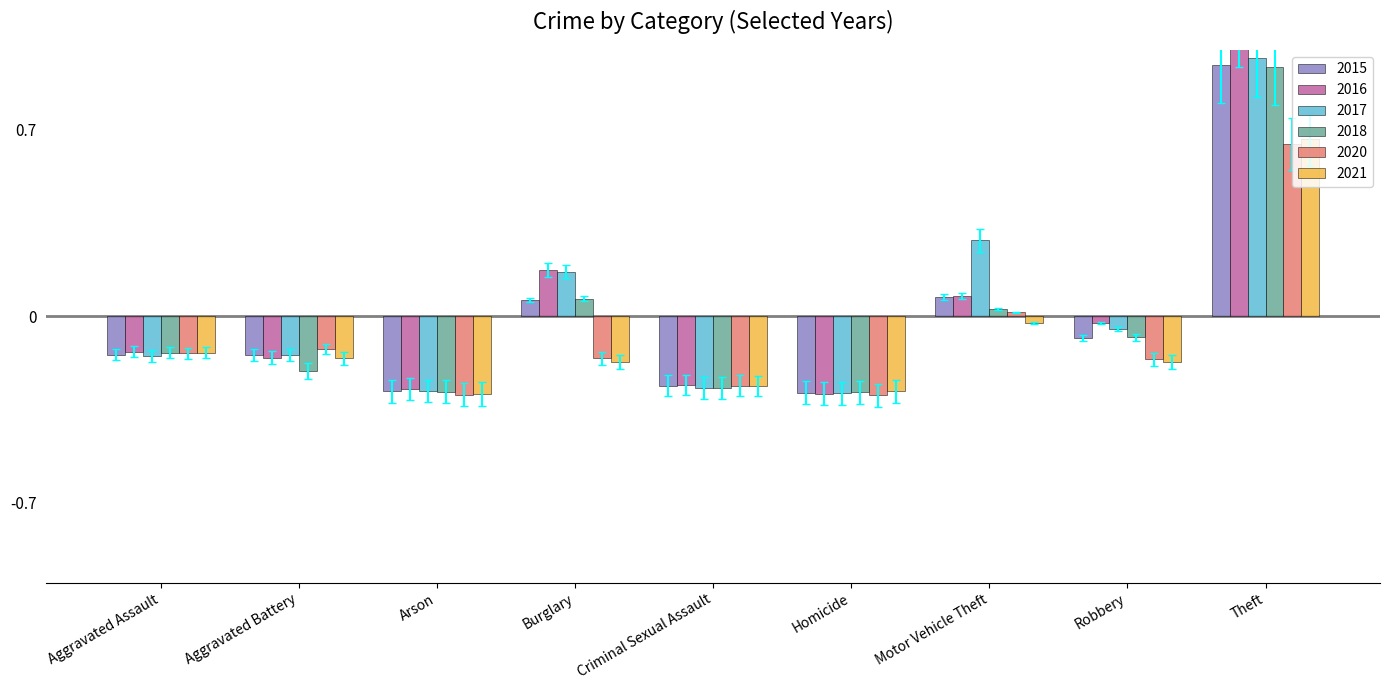

What is the value of the 2021 bar at the 6th from the left?

-0.3